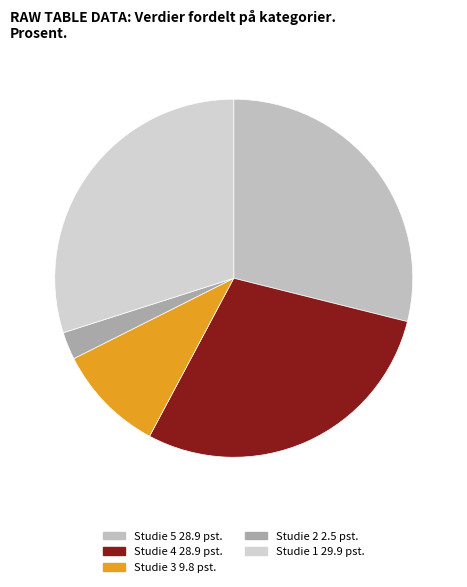

How many segments does this pie chart have?

5